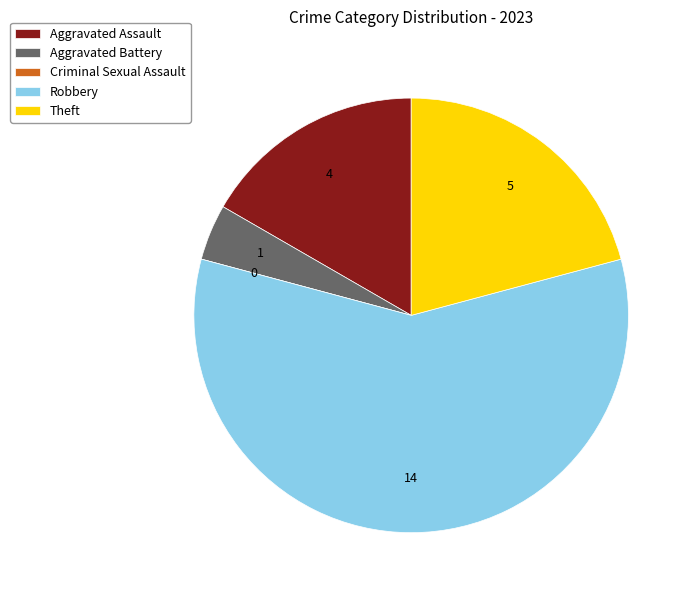

Does Aggravated Assault represent more than half of the total?

No